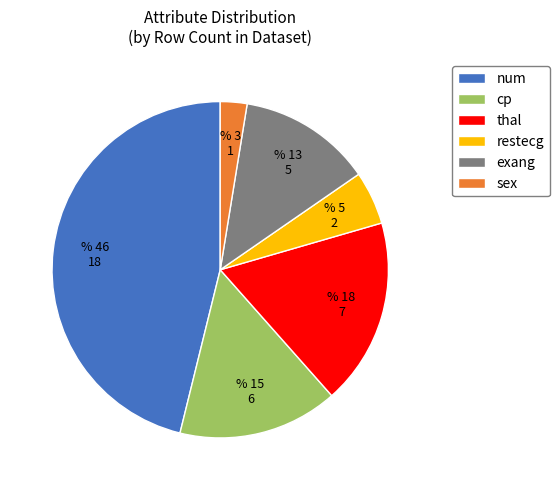

Count the number of slices in the pie.

6